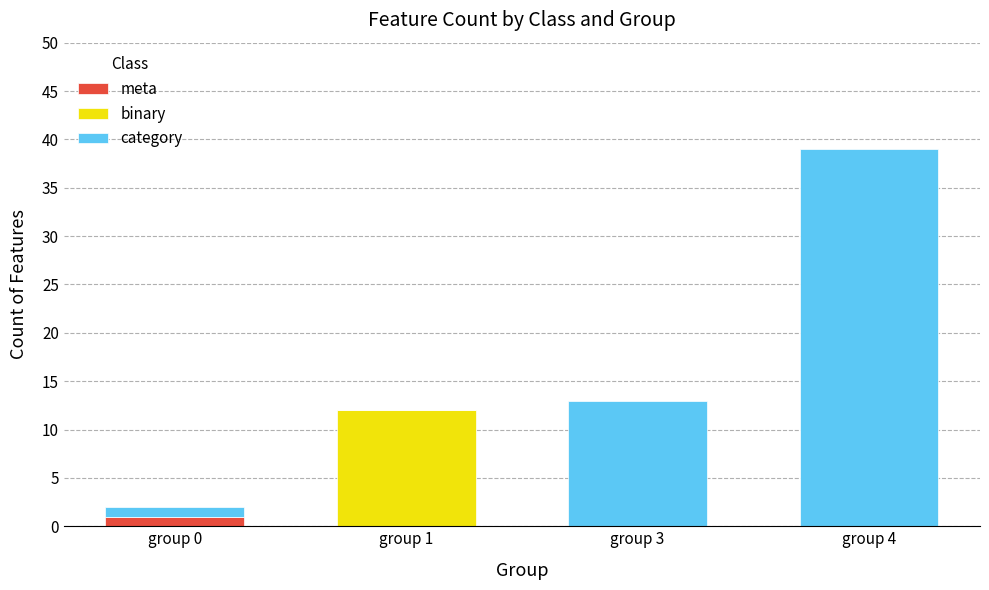

At which category is the sum across all series the highest?

group 4